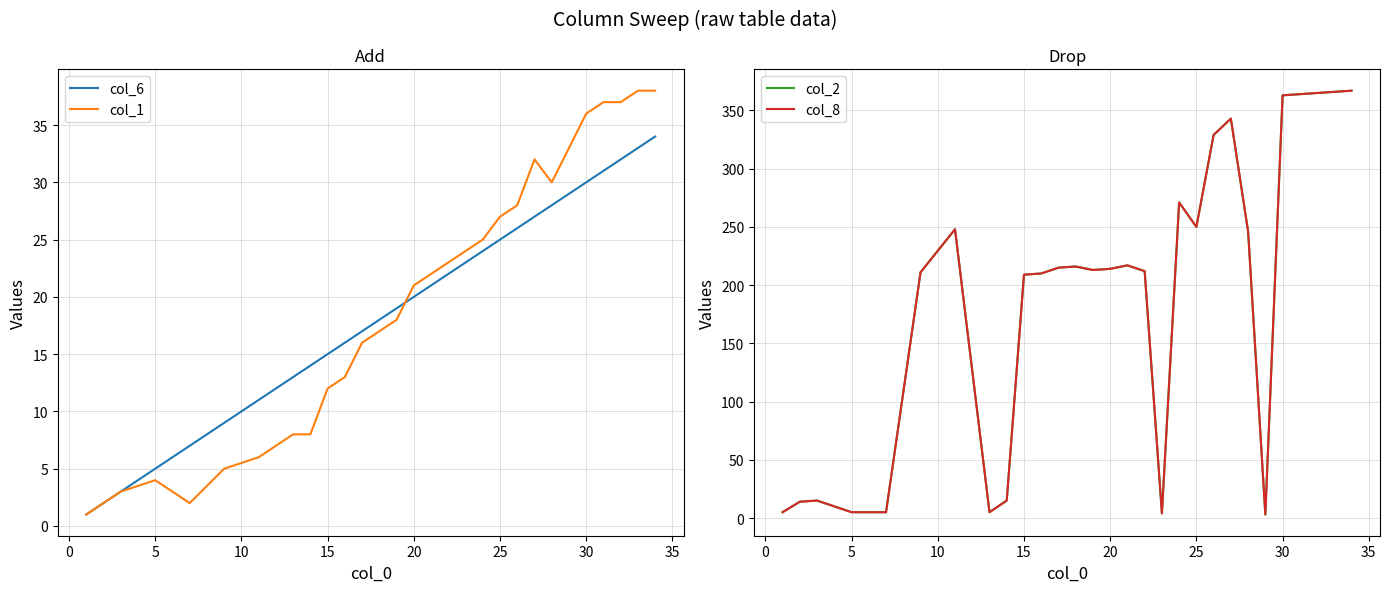

How many values in the col_6 series are below 20?

14